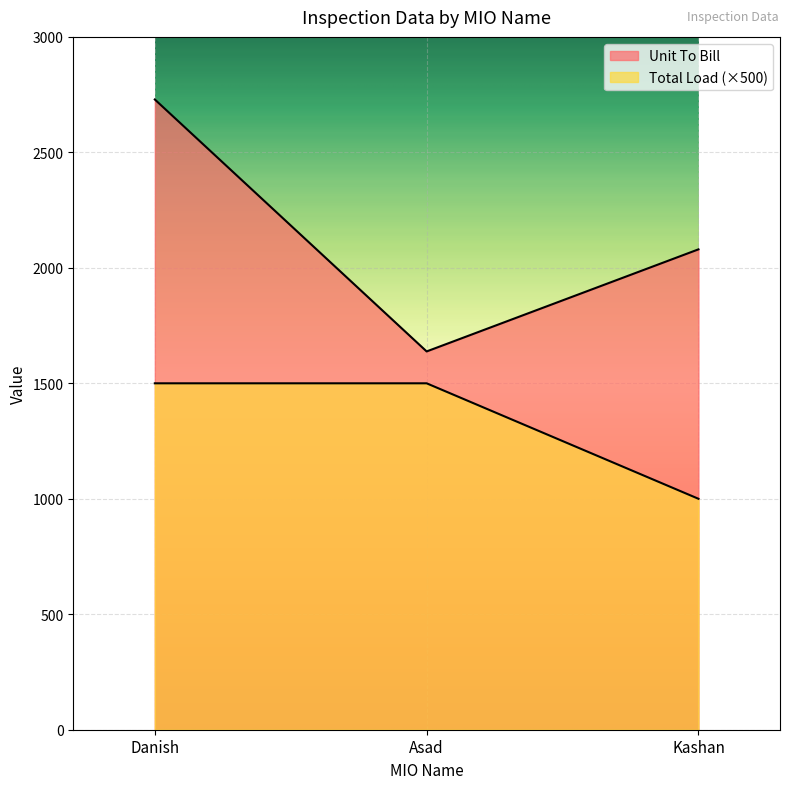

What is the label of the 2nd point from the left?

Asad